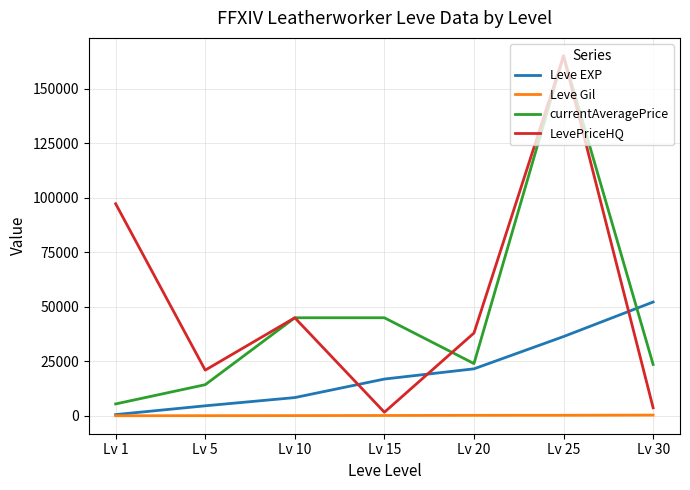

Which series changed the most between Lv 25 and Lv 30?

LevePriceHQ